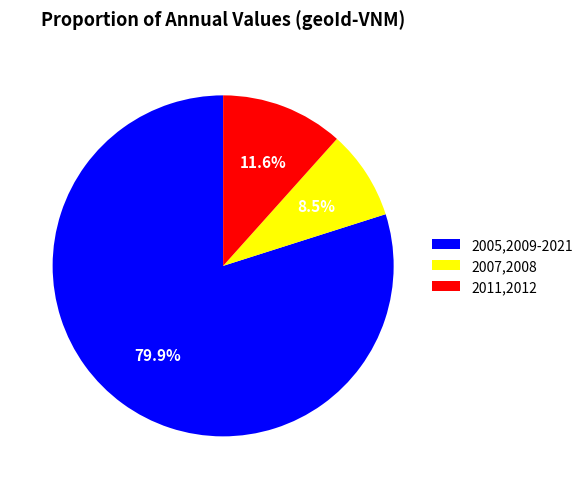

Do 2007,2008 and 2011,2012 together represent more than half of the pie?

No